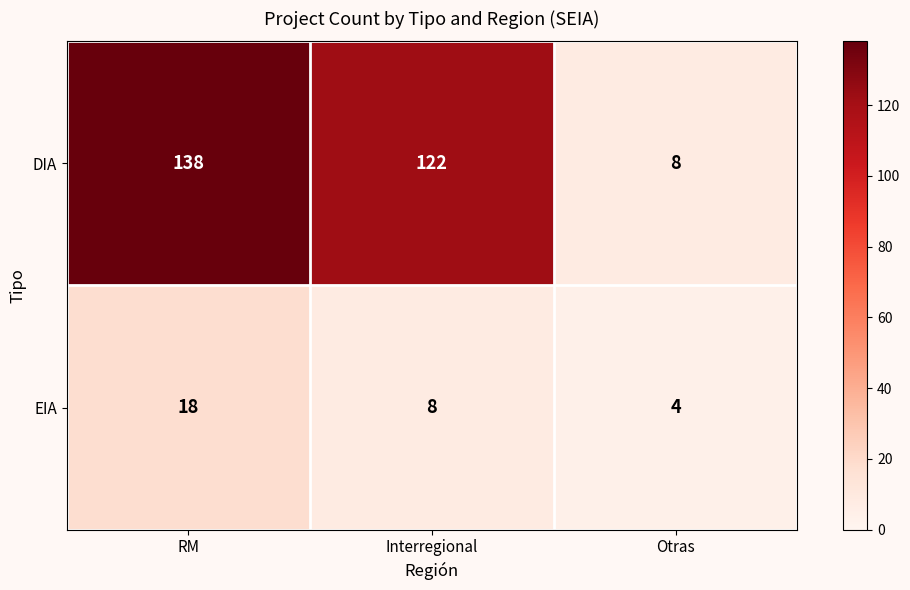

At how many categories does at least one series exceed 38?

2